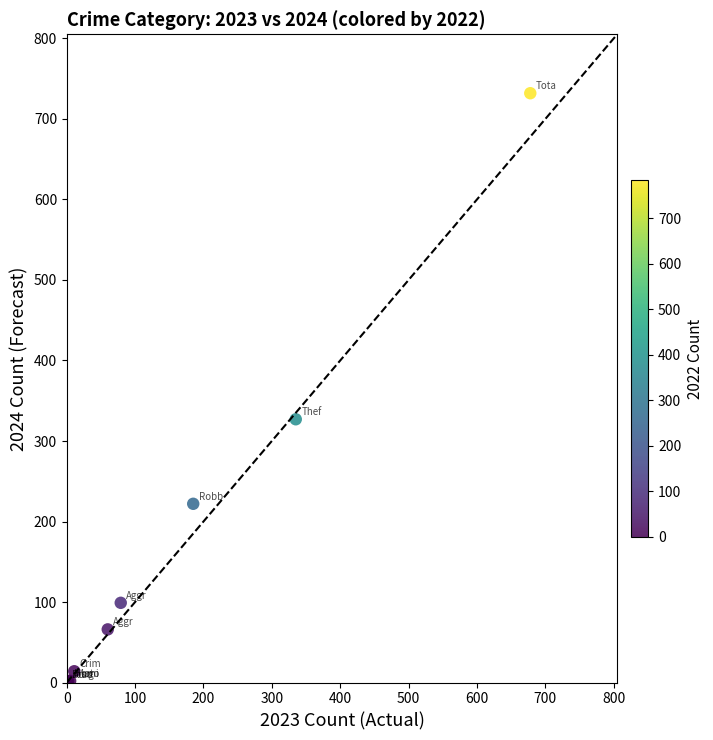

What Y value in the scatter plot is closest to 366?

327